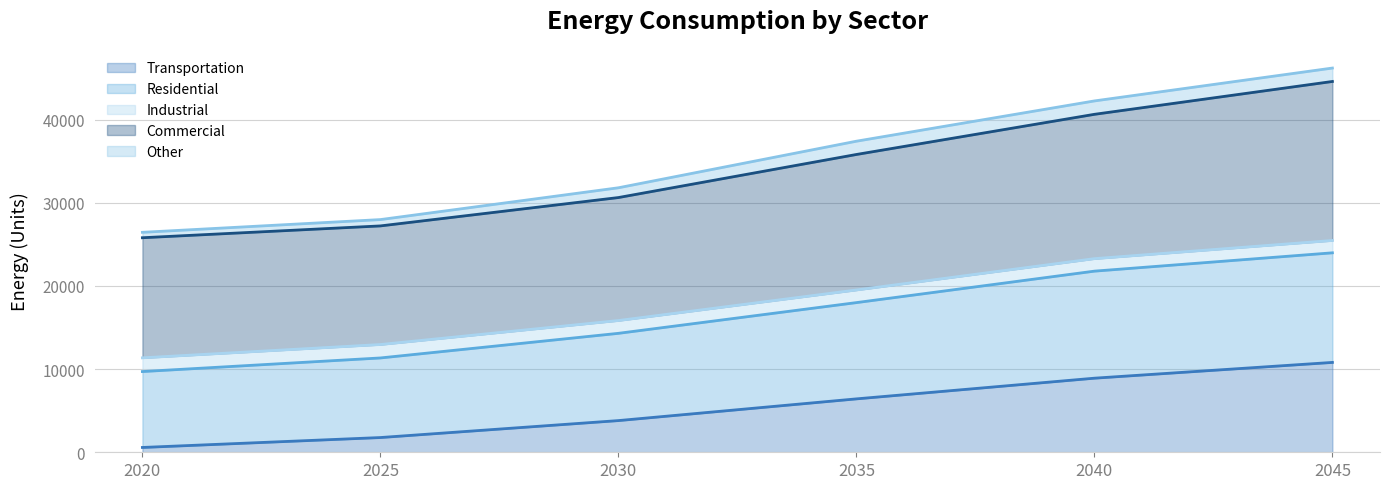

The value of Transportation at 2035 is 8970.3. True or false?

False